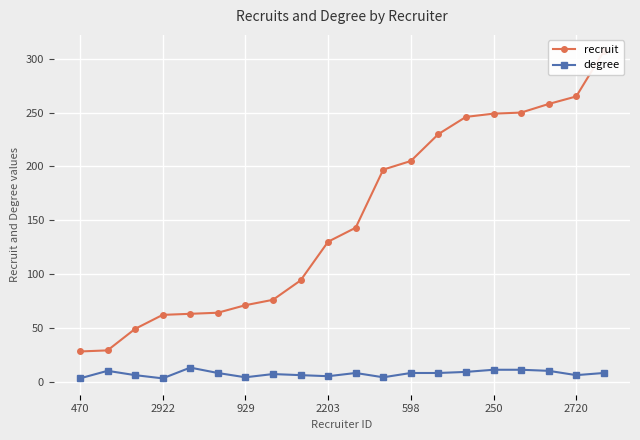

What is the lowest value of the degree series?

3